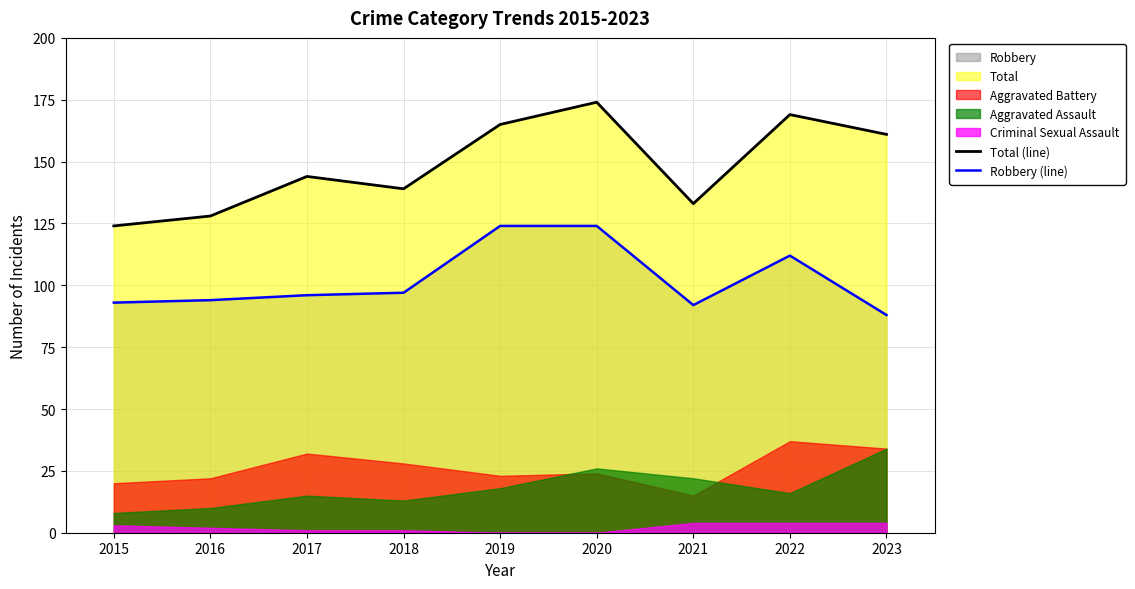

The Total (line) series shows 205 at 2021. True or false?

False